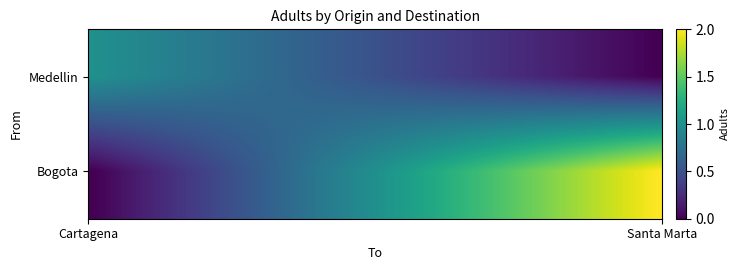

What is the highest value of the Bogota series?

2